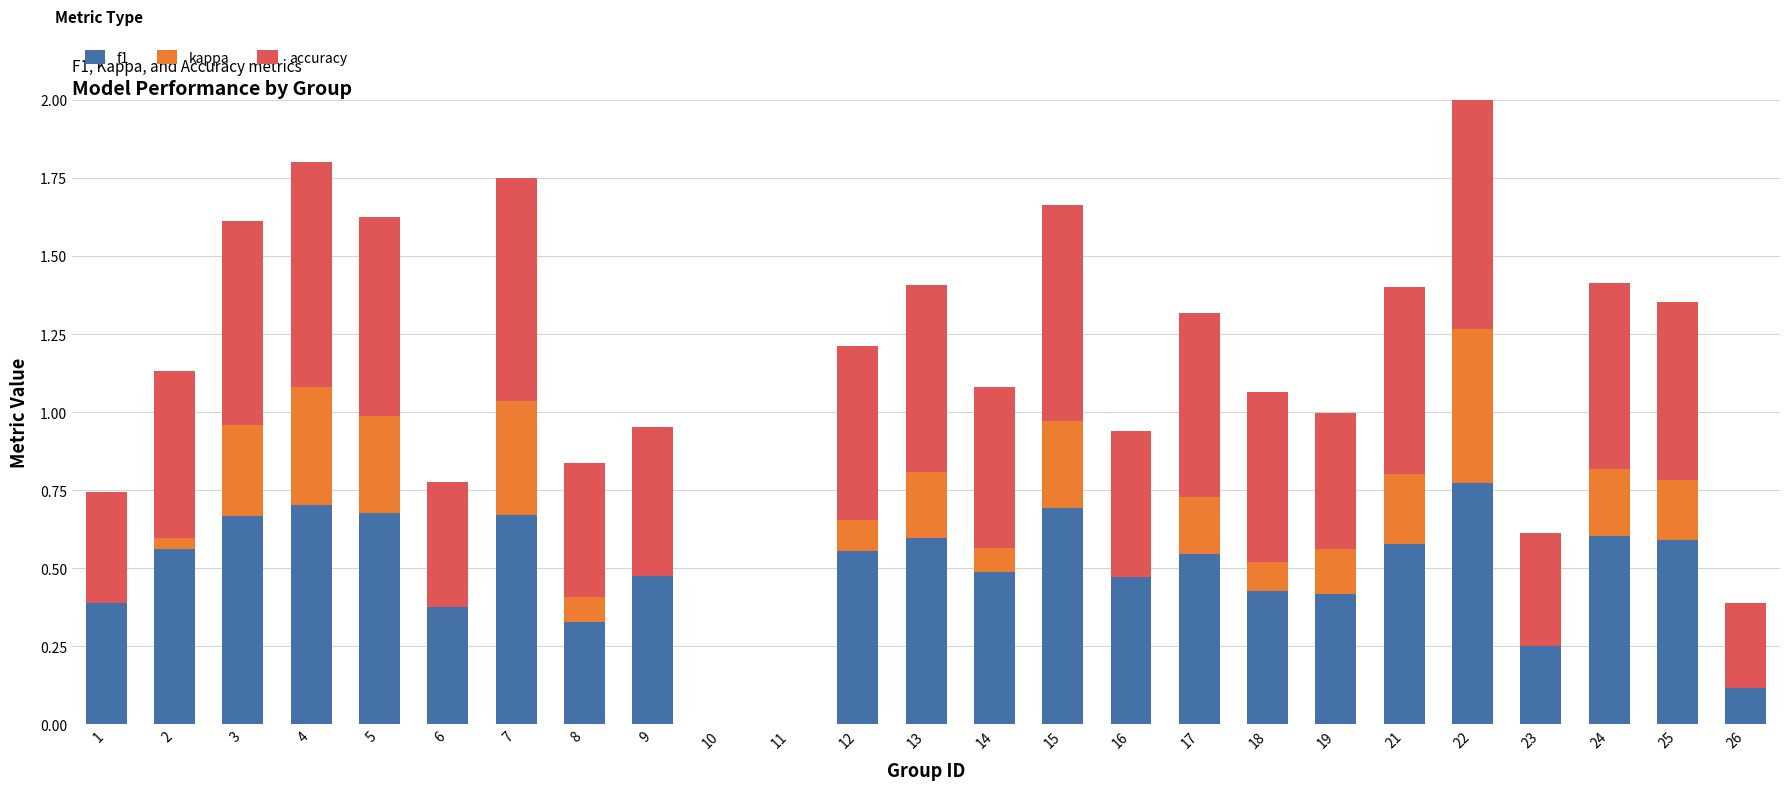

How many bars are there in each group?

3